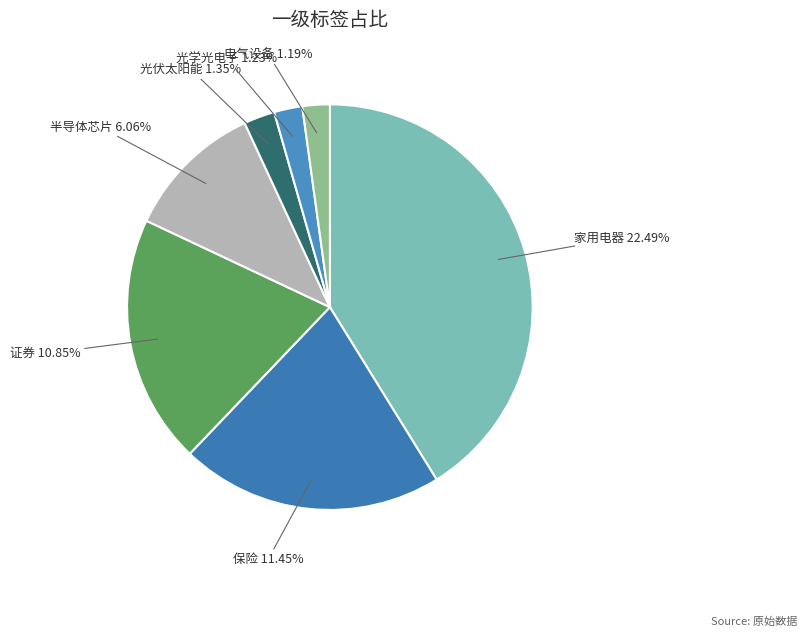

Which has a higher value, 家用电器 or 保险?

家用电器